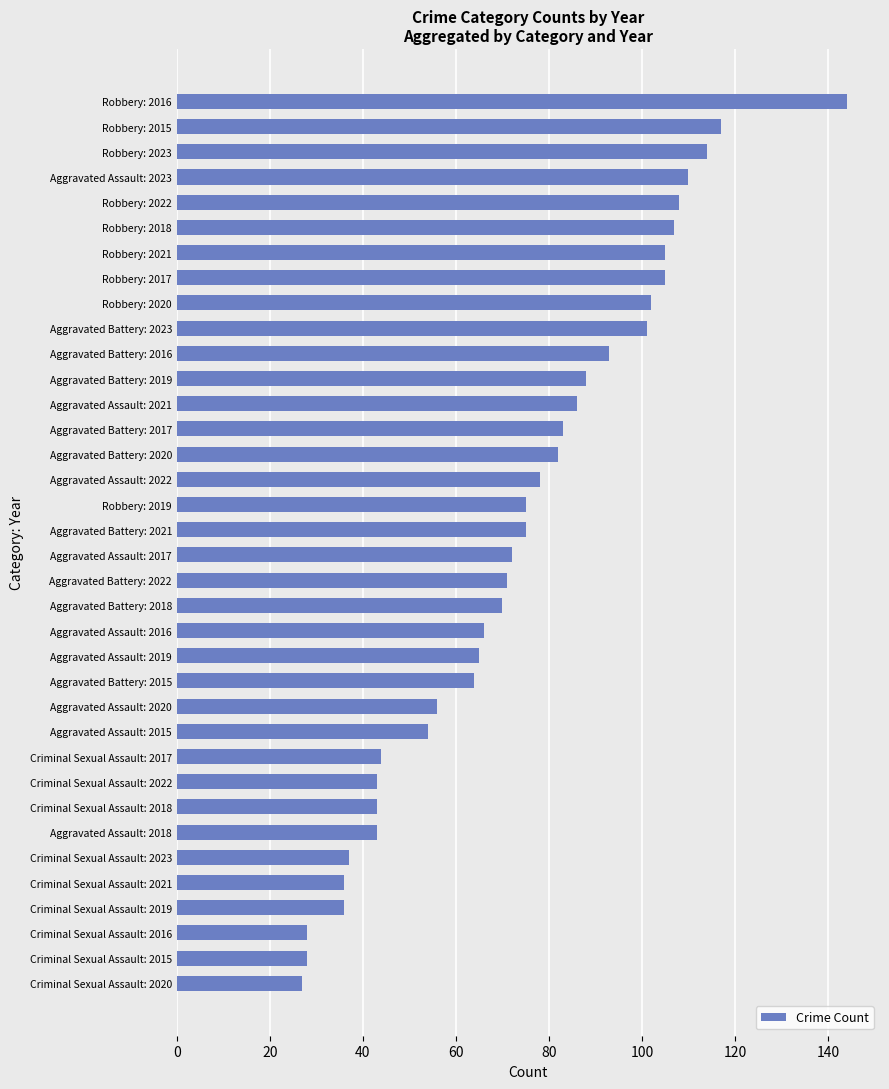

Which has a higher value, Criminal Sexual Assault: 2019 or Criminal Sexual Assault: 2015?

Criminal Sexual Assault: 2019